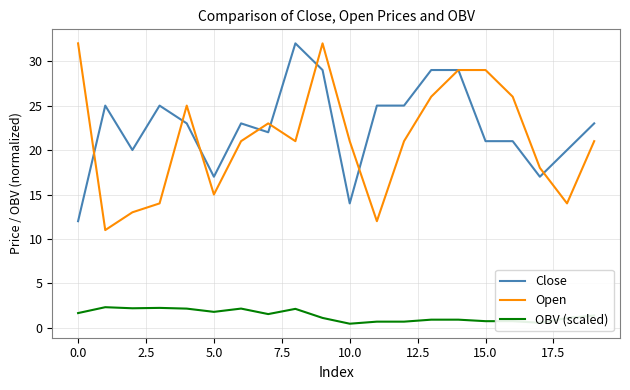

True or false: OBV (scaled) and Open intersect in this chart.

False